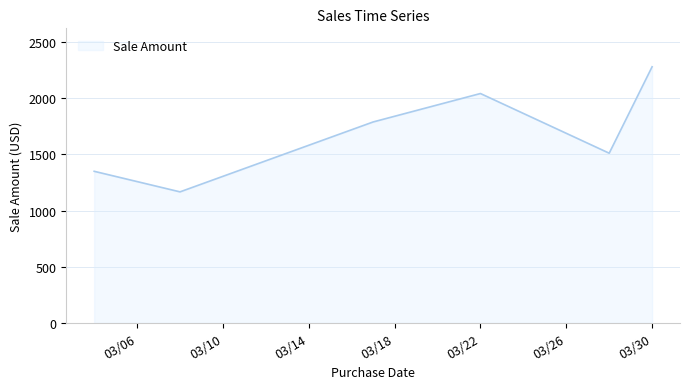

True or false: the data has more than 2 interior local peaks.

False